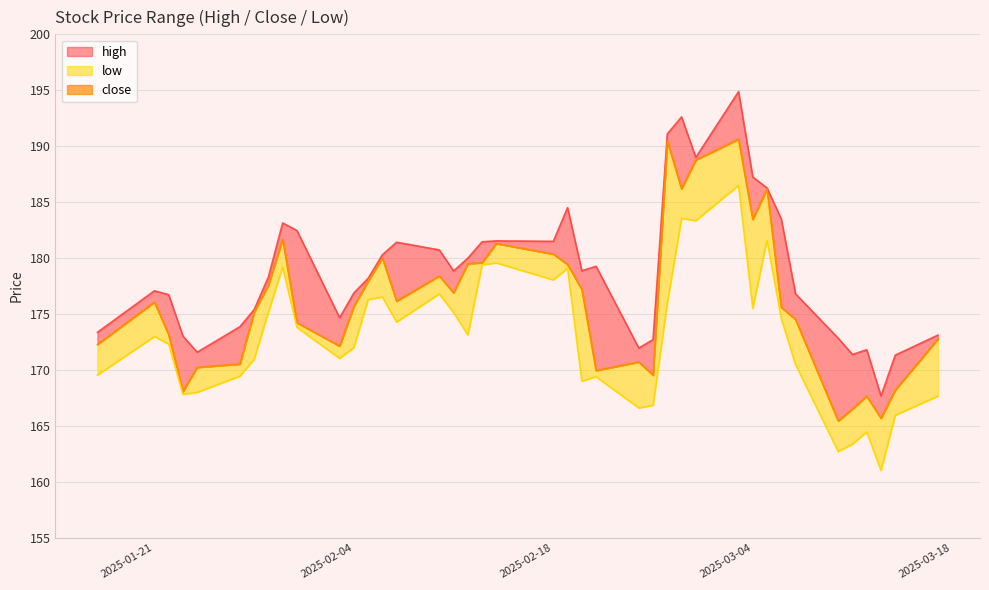

What is the difference between the low values at 2025-03-11 and 2025-03-06?

11.2